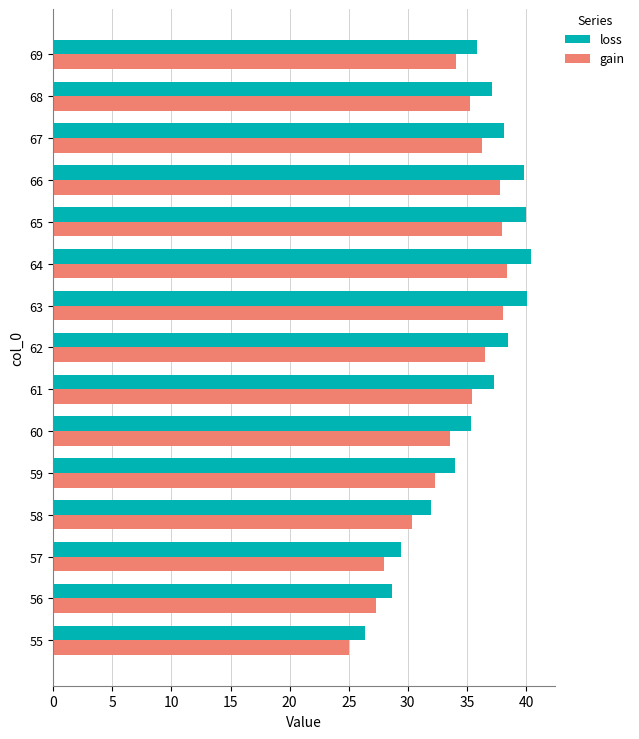

The value of gain at 58 is 30.3. True or false?

True